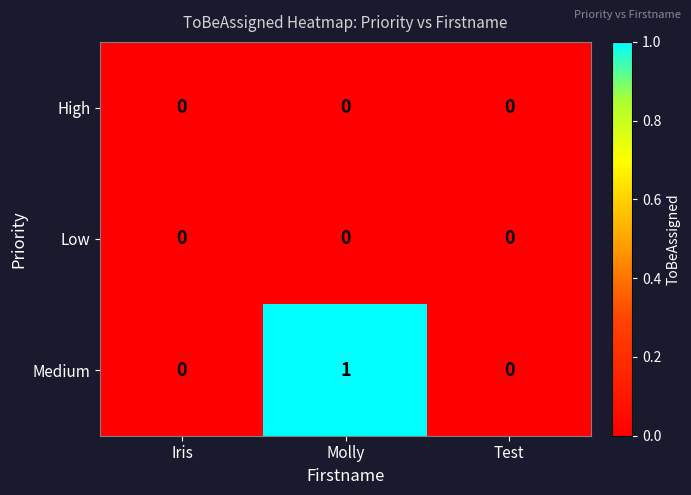

Reading left to right, list all the values displayed in this chart.

High: Iris=0	Molly=0	Test=0
Low: Iris=0	Molly=0	Test=0
Medium: Iris=0	Molly=1	Test=0